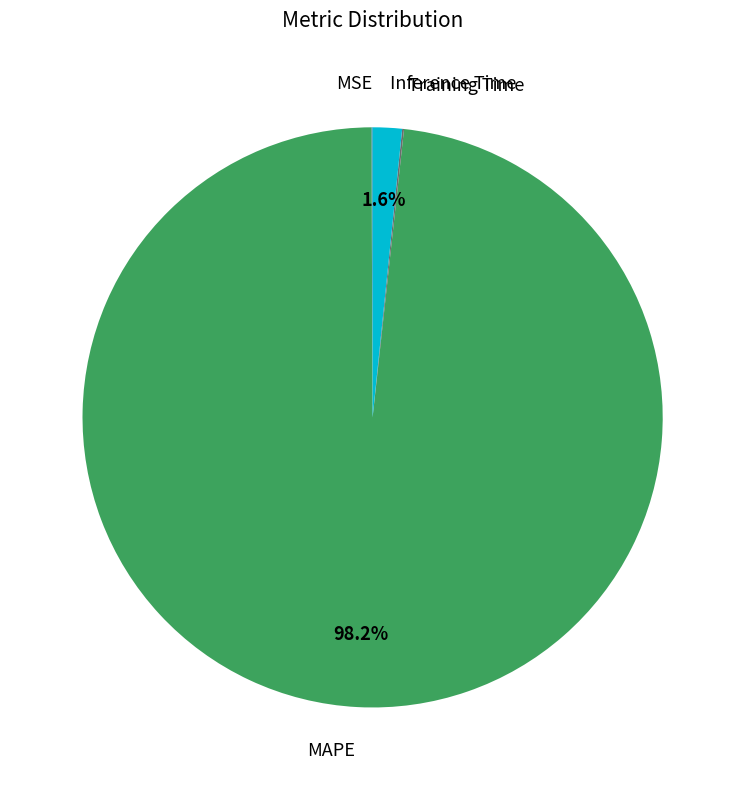

To the nearest percent, what is the average slice percentage?

25%